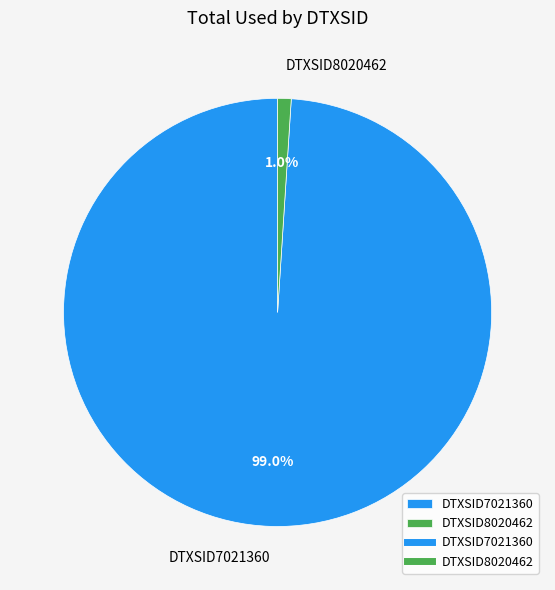

How many segments does this pie chart have?

2